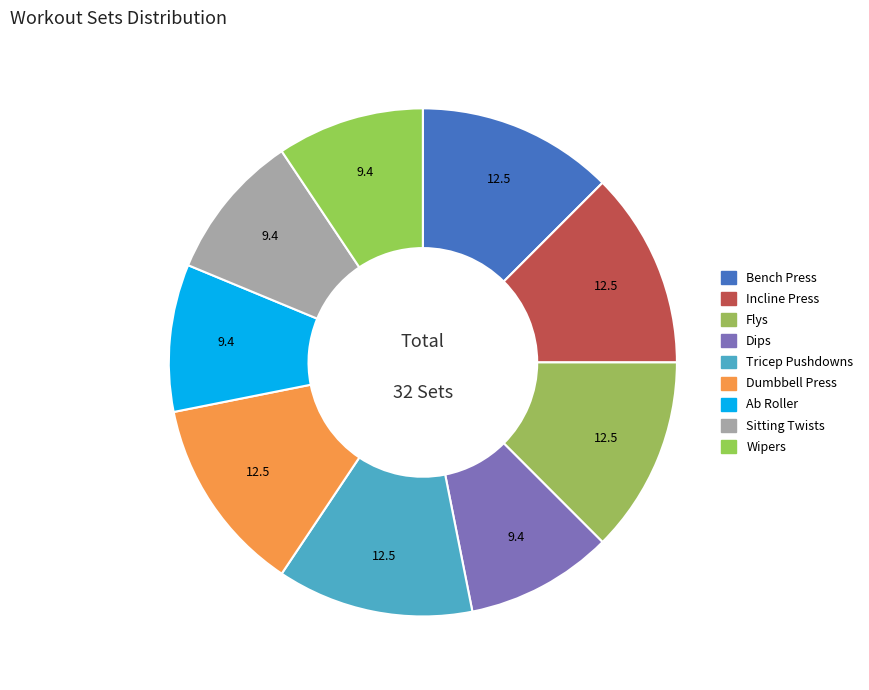

Count the number of slices in the pie.

9